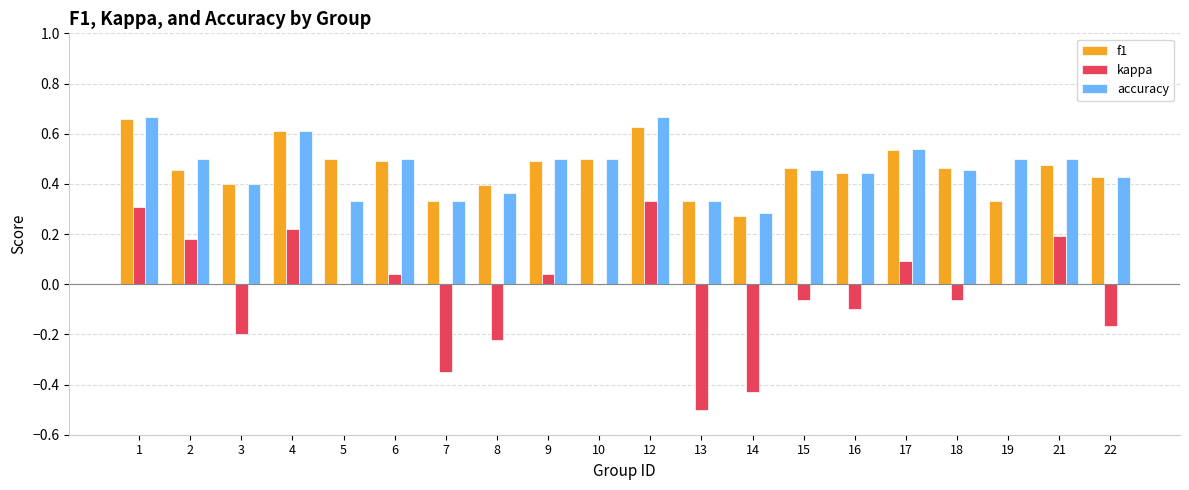

Between 9 and 14, which series saw the biggest shift?

kappa